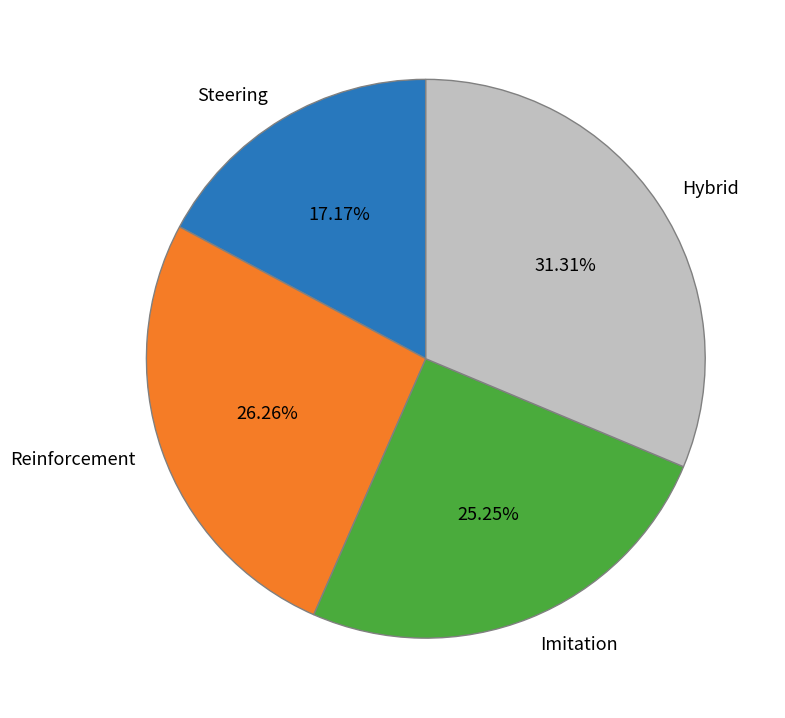

Count the number of slices in the pie.

4